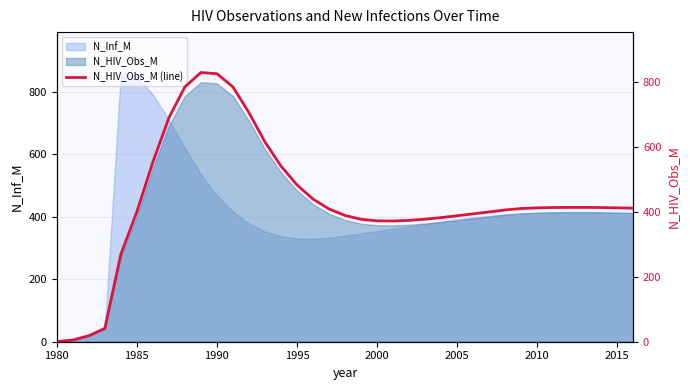

The value of N_Inf_M at 2015 is 602.7. True or false?

False